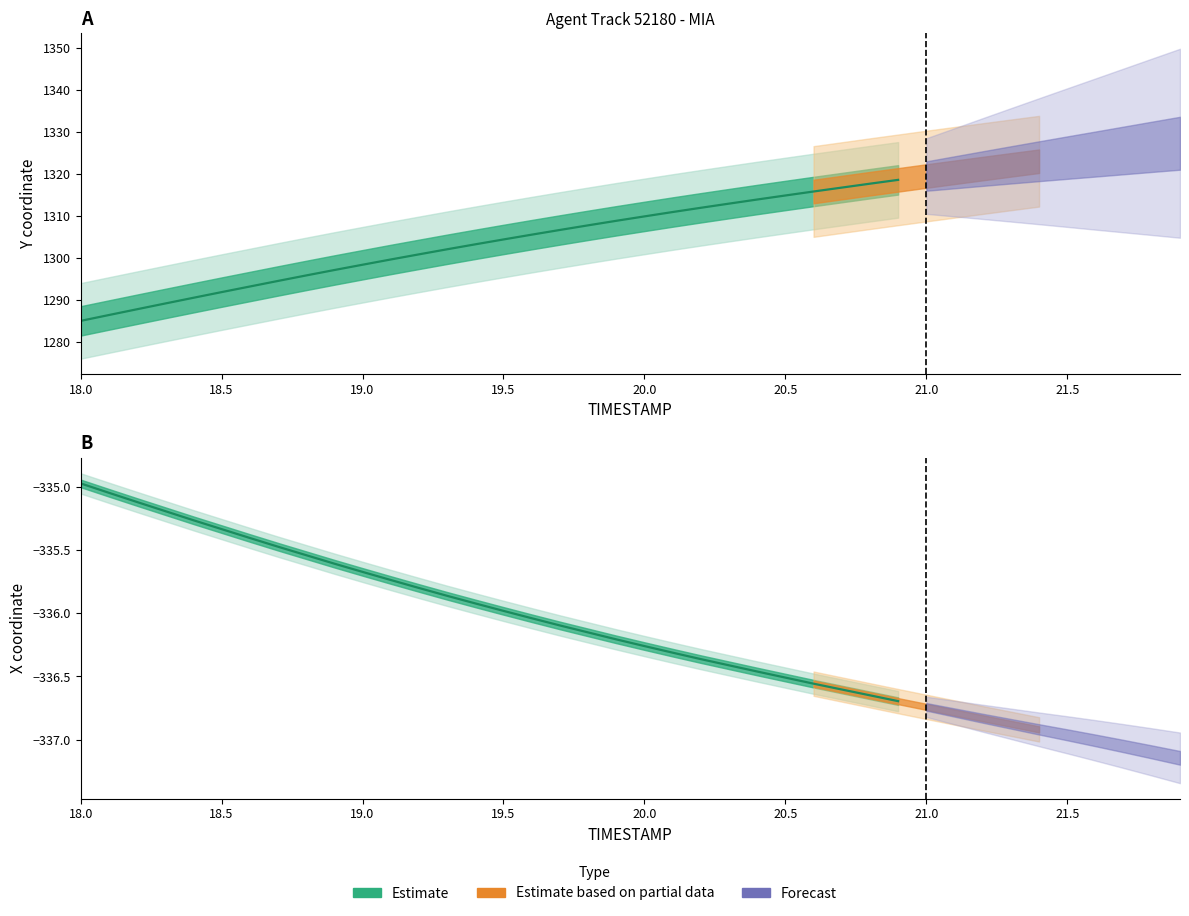

The X series shows -335.6 at 18.9. True or false?

True